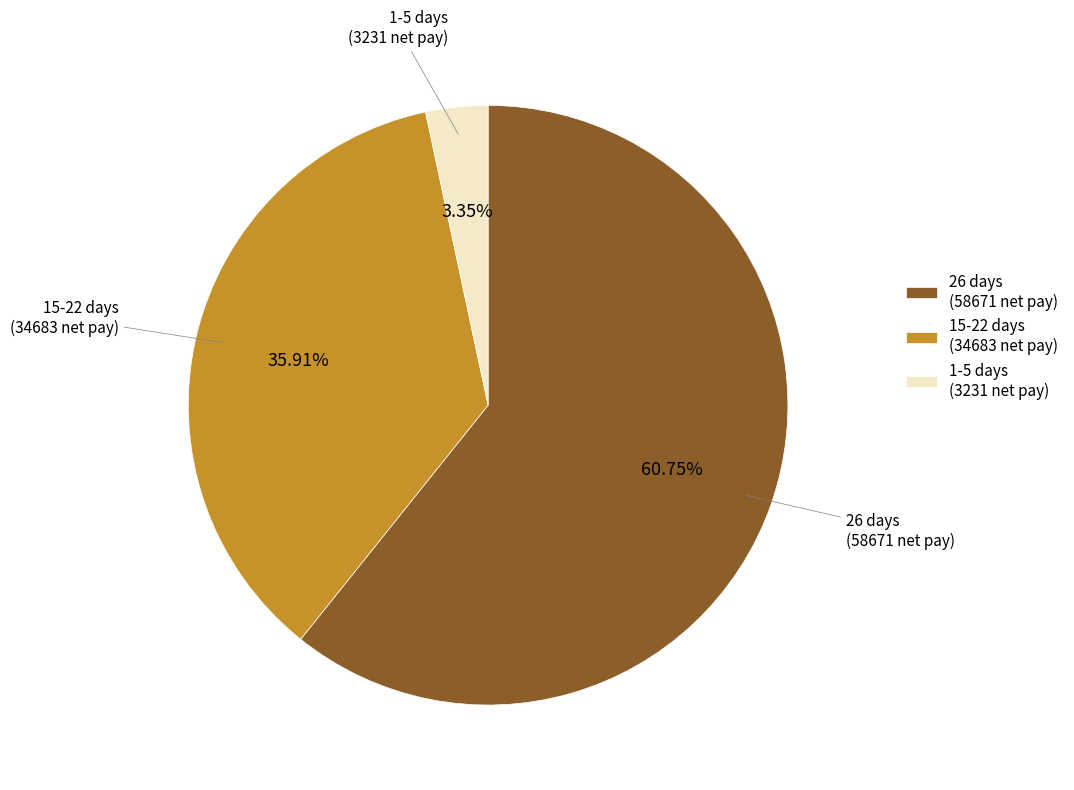

How many segments does this pie chart have?

3